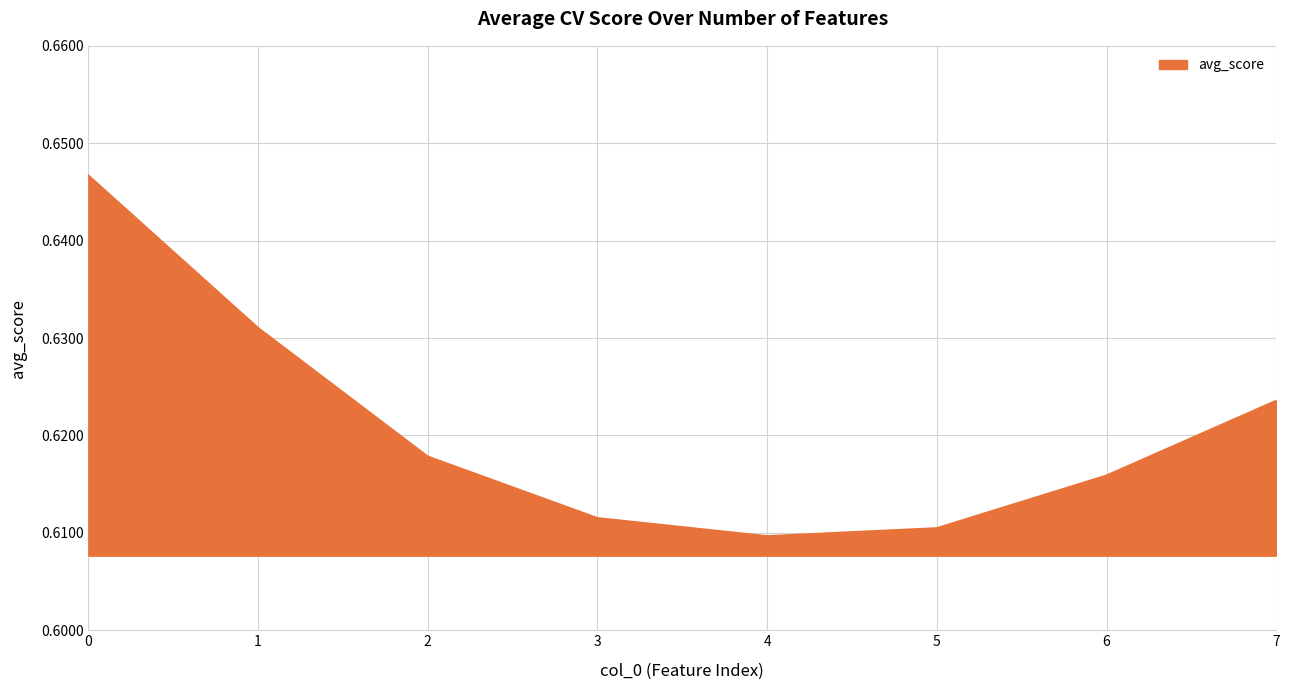

Between 4 and 1, which is larger?

1